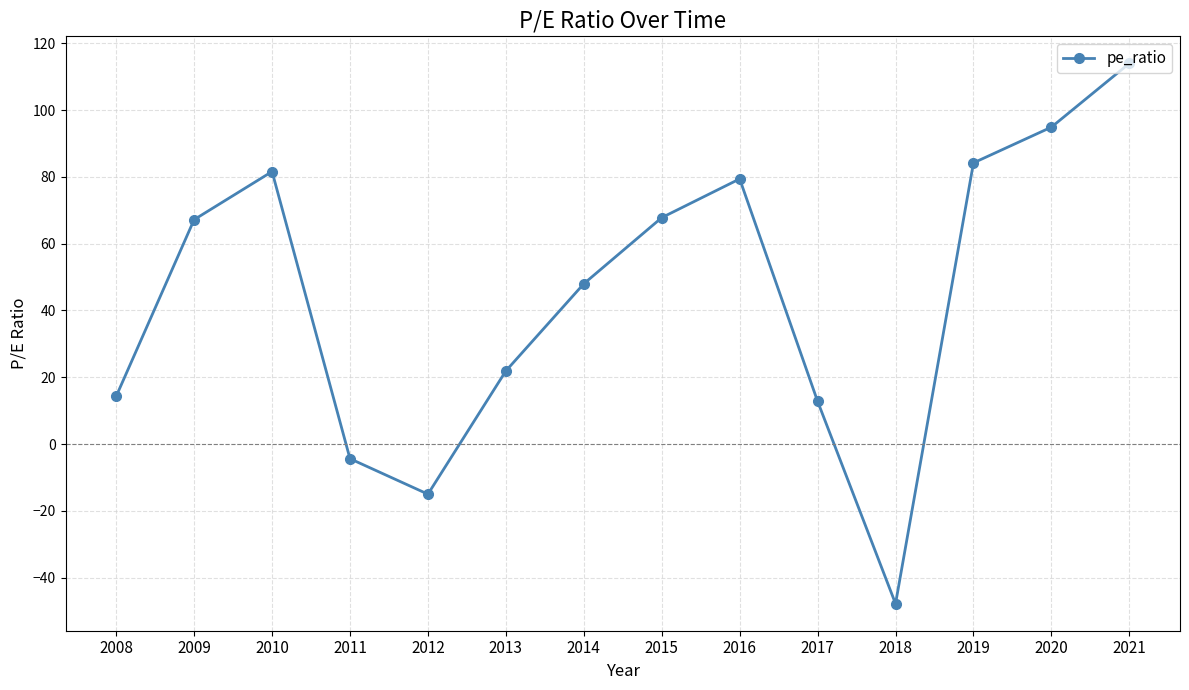

True or false: the data shows 67.8 at 2015.

True